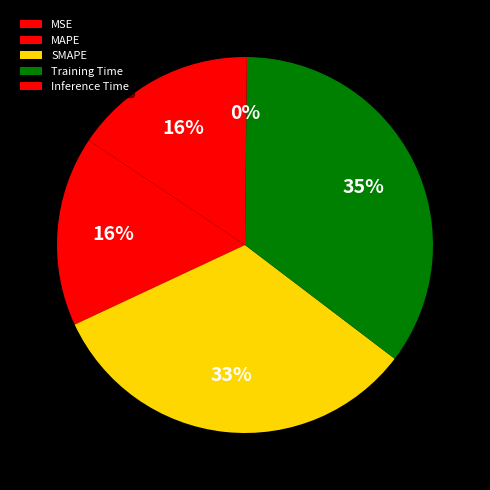

Is there a majority slice in this chart?

No